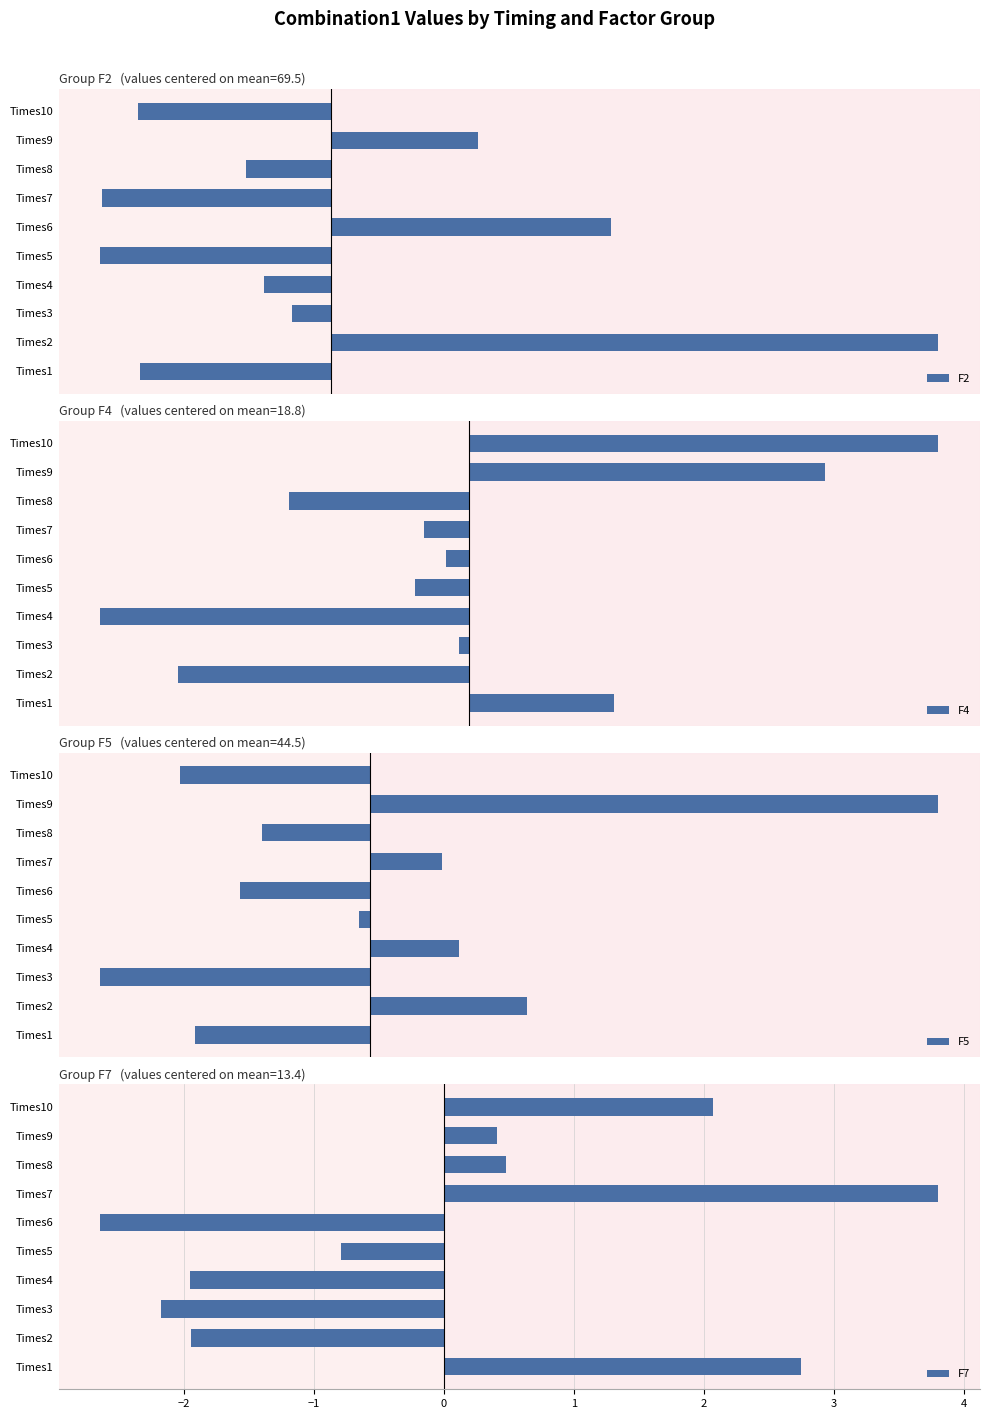

Which category has the highest value in the F7 series?

Times7